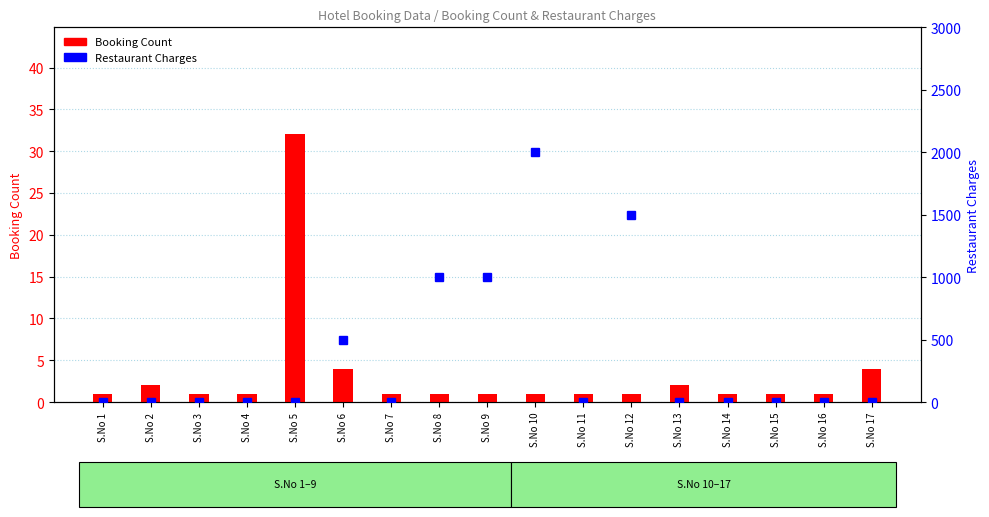

What is the approximate value of Booking Count at S.No 9?

1